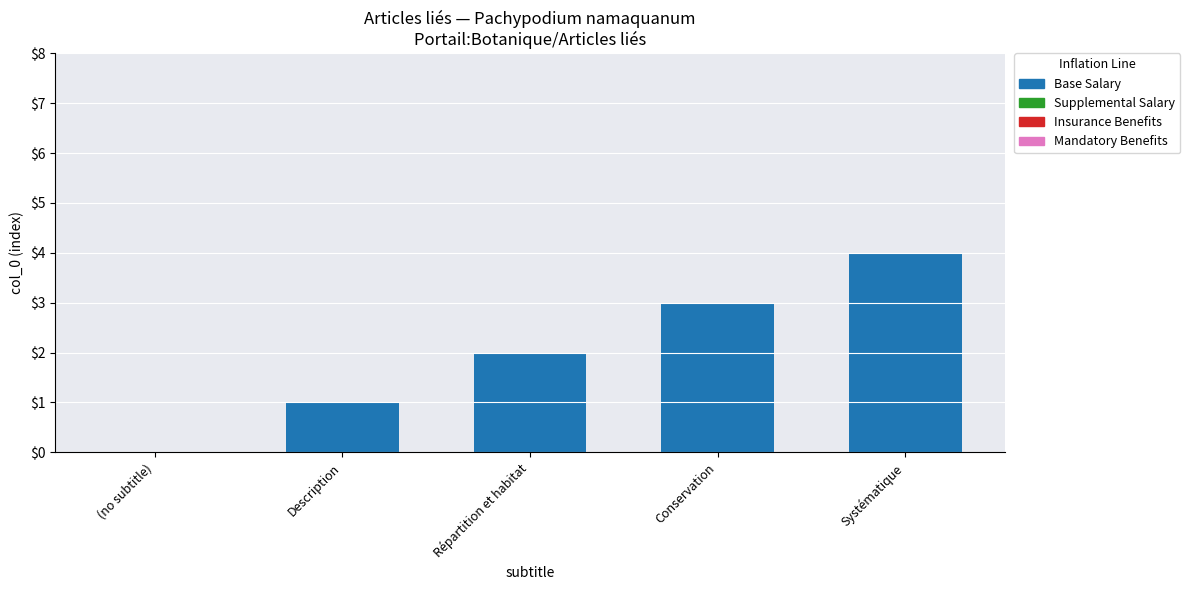

What is the sum of the values at Conservation and (no subtitle)?

3